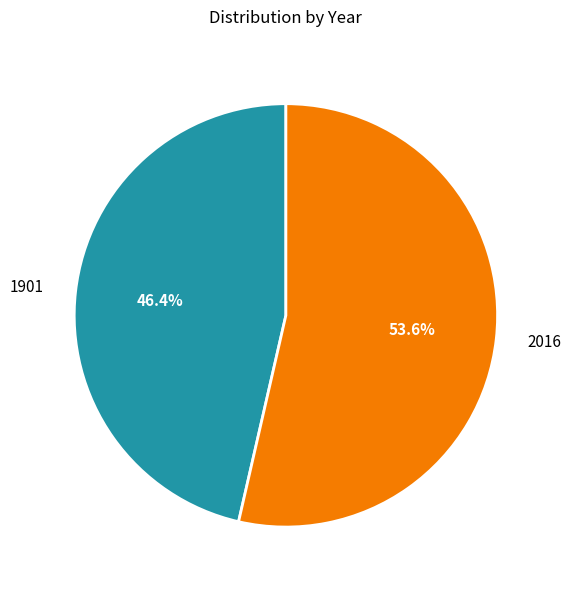

Combined, do 1901 and 2016 account for over 50%?

Yes